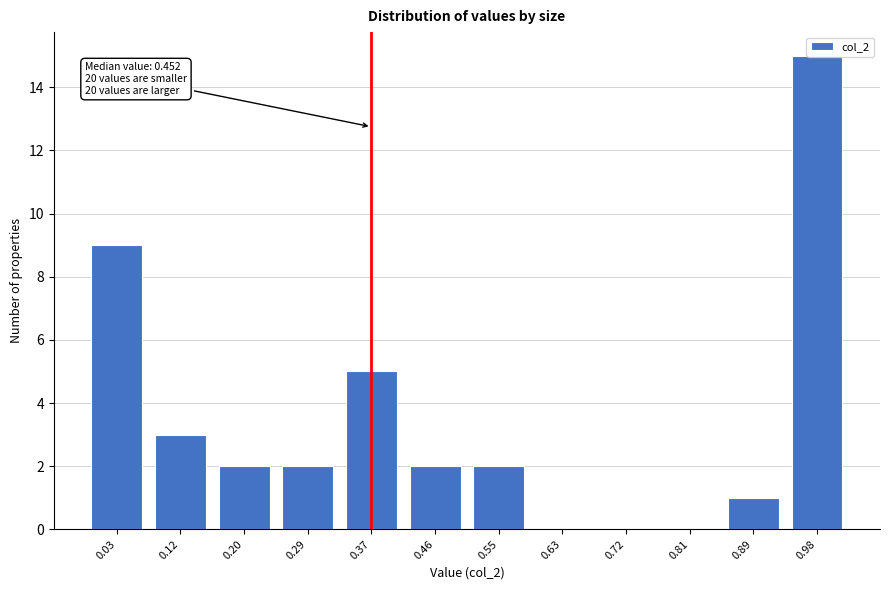

The value at 0.81 is -10. True or false?

False